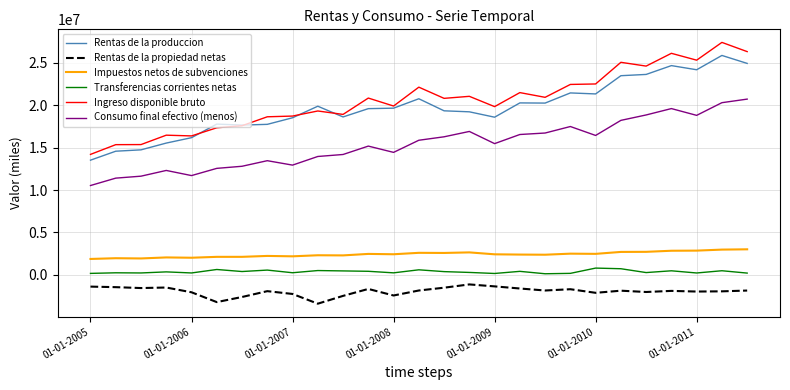

Which series has the largest range (max minus min)?

Ingreso disponible bruto